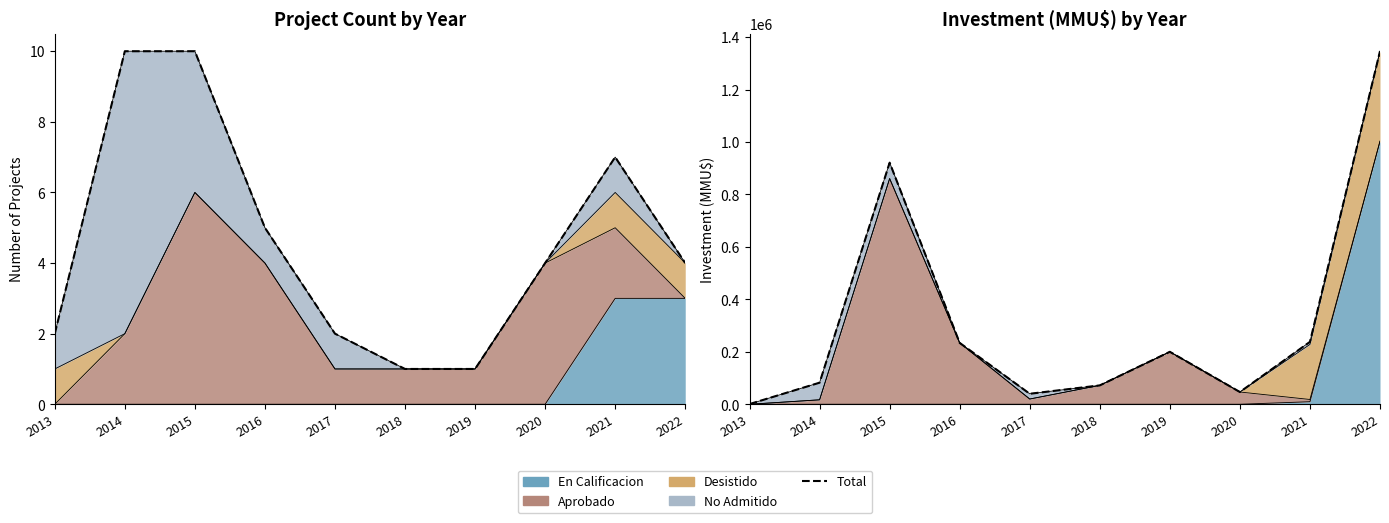

True or false: there are more than 0 points higher than both neighbors.

True